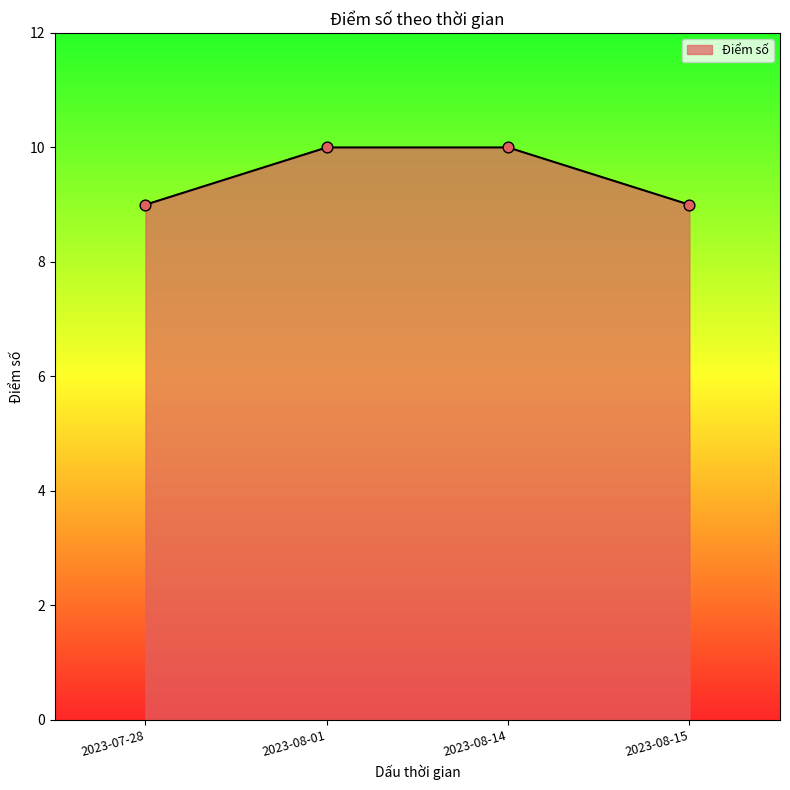

What is the change in value from 2023-07-28 to 2023-08-01?

+1